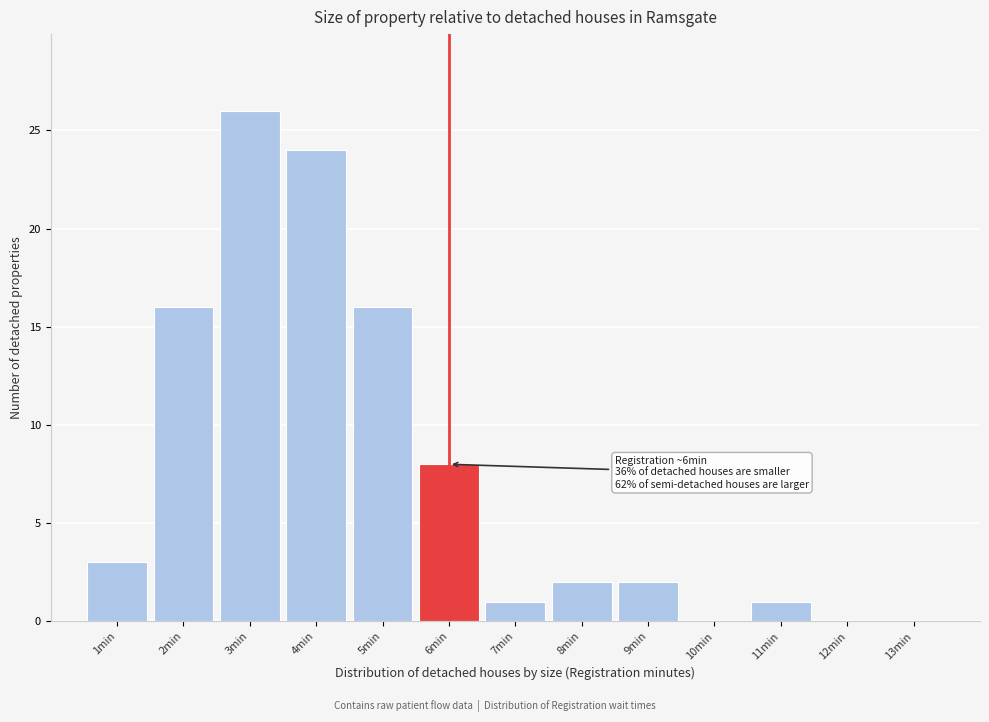

Which range on the x-axis has the tallest bar?

2.5 to 3.5